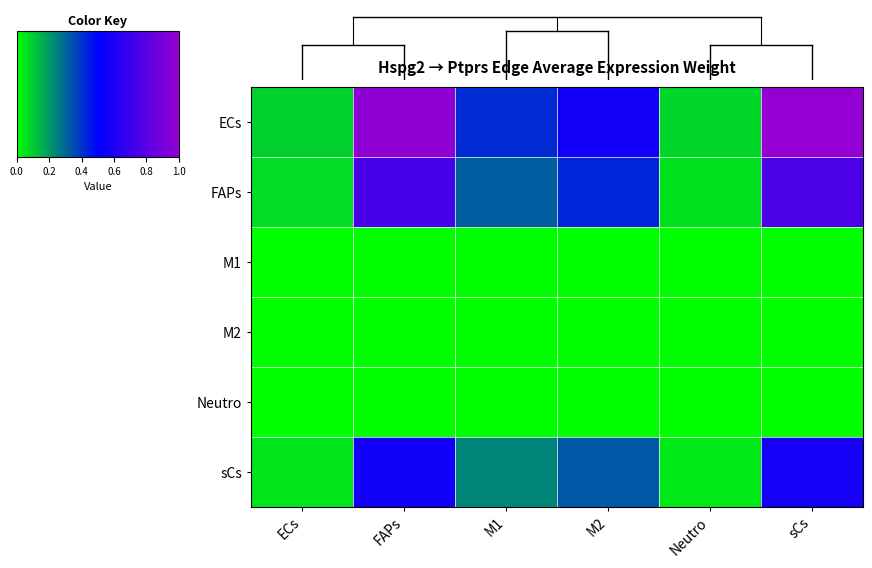

Which series has the largest total across all categories?

ECs